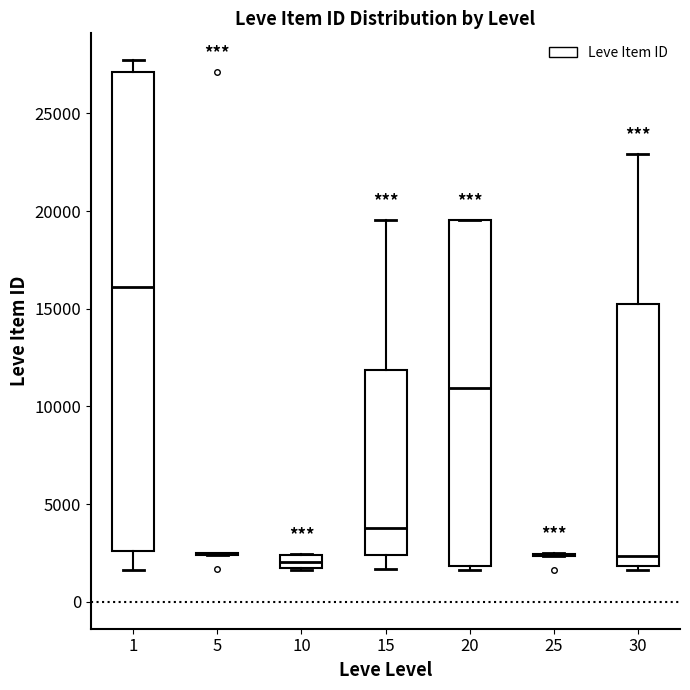

Comparing the boxes themselves (not the whiskers), which one is the tallest?

1